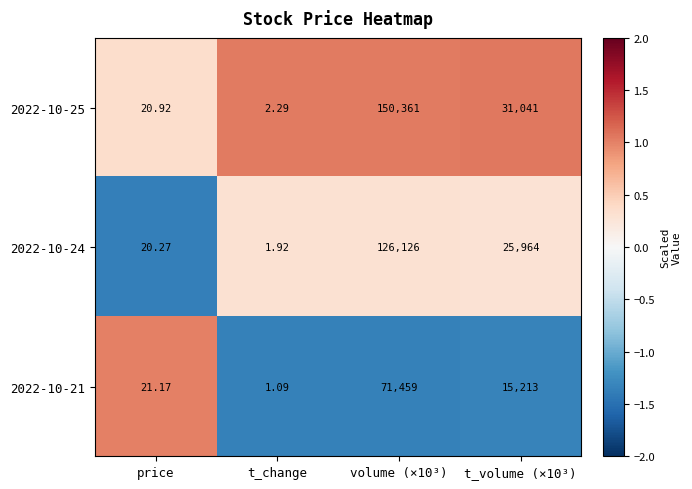

Between price and t_change, which series saw the biggest shift?

2022-10-21